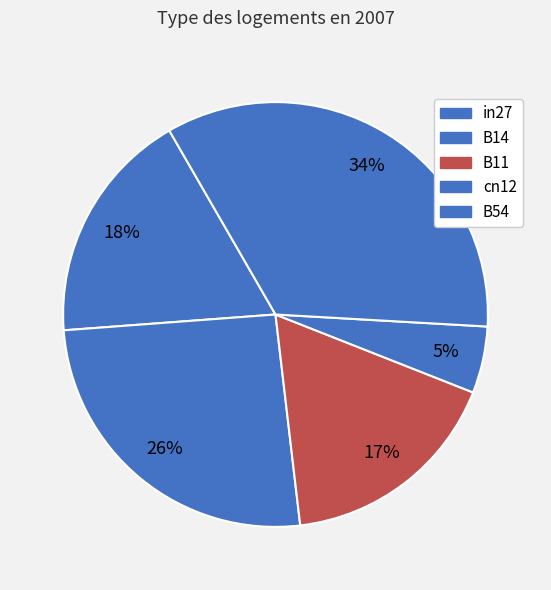

Count the number of slices in the pie.

5